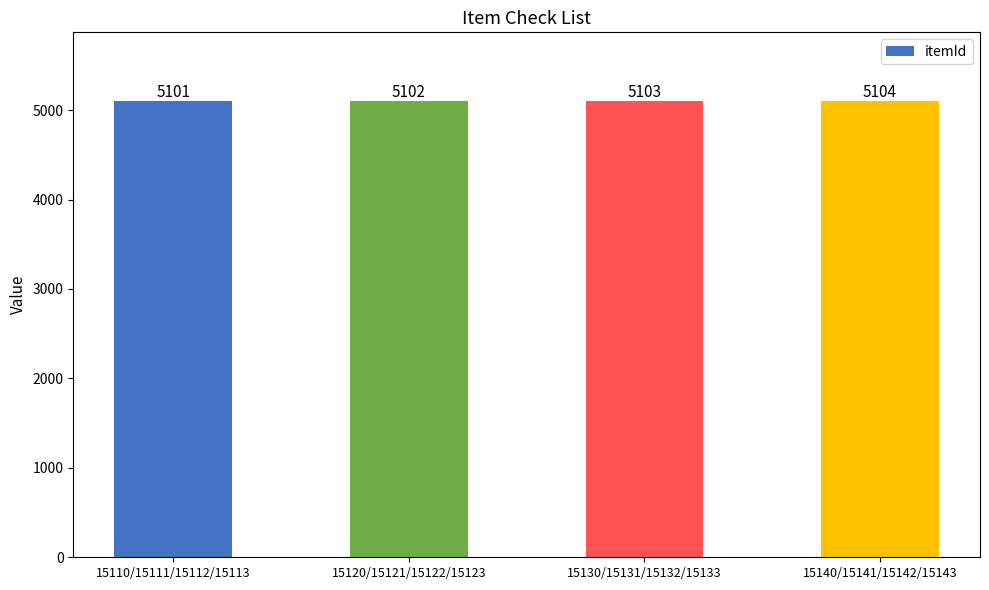

What is the minimum value shown in the chart?

5101